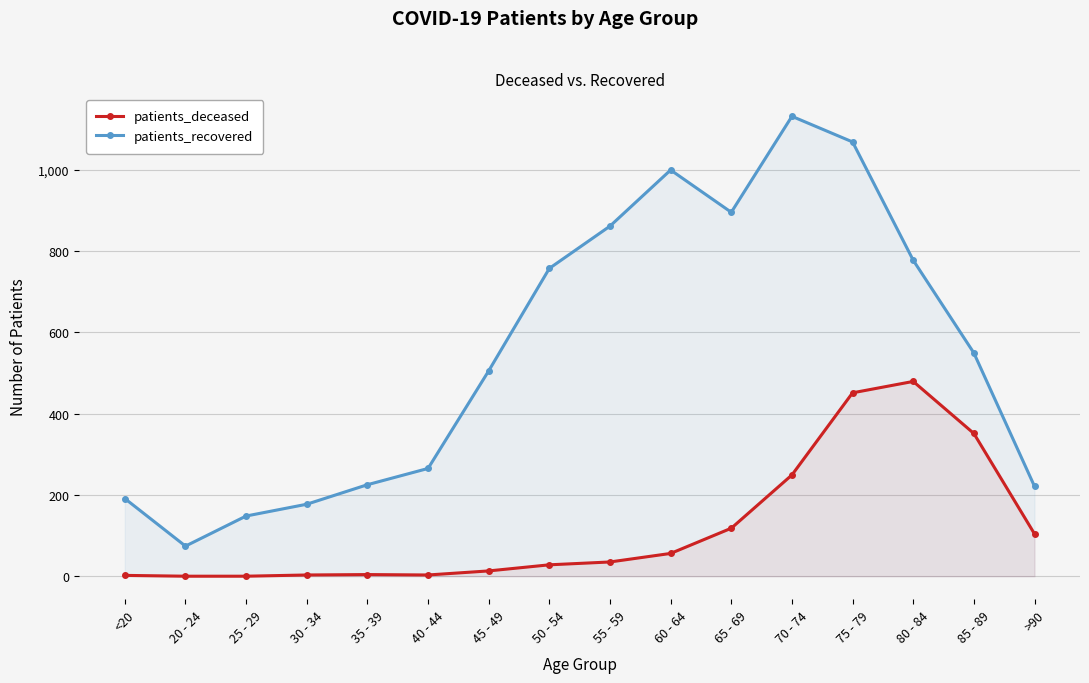

Between 45 - 49 and 70 - 74, which series saw the biggest shift?

patients_recovered